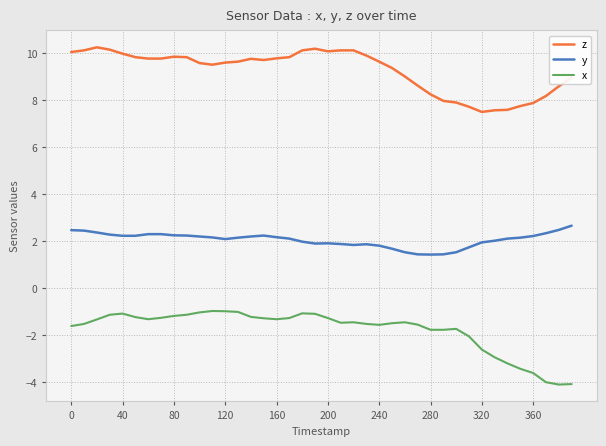

What is the smallest value displayed?

-4.1